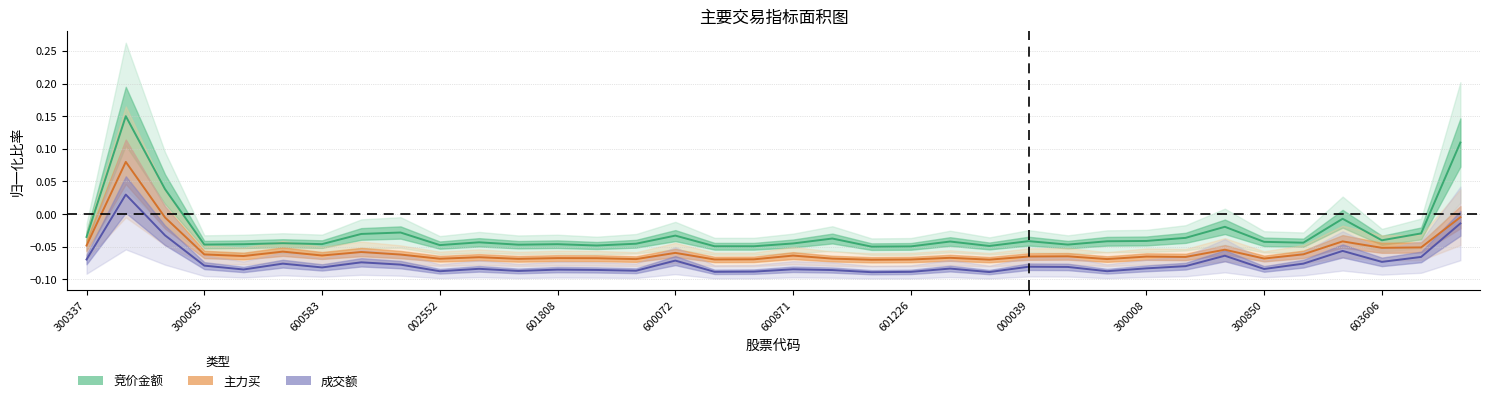

List the series in order of their overall mean, highest first.

竞价金额, 主力买, 成交额